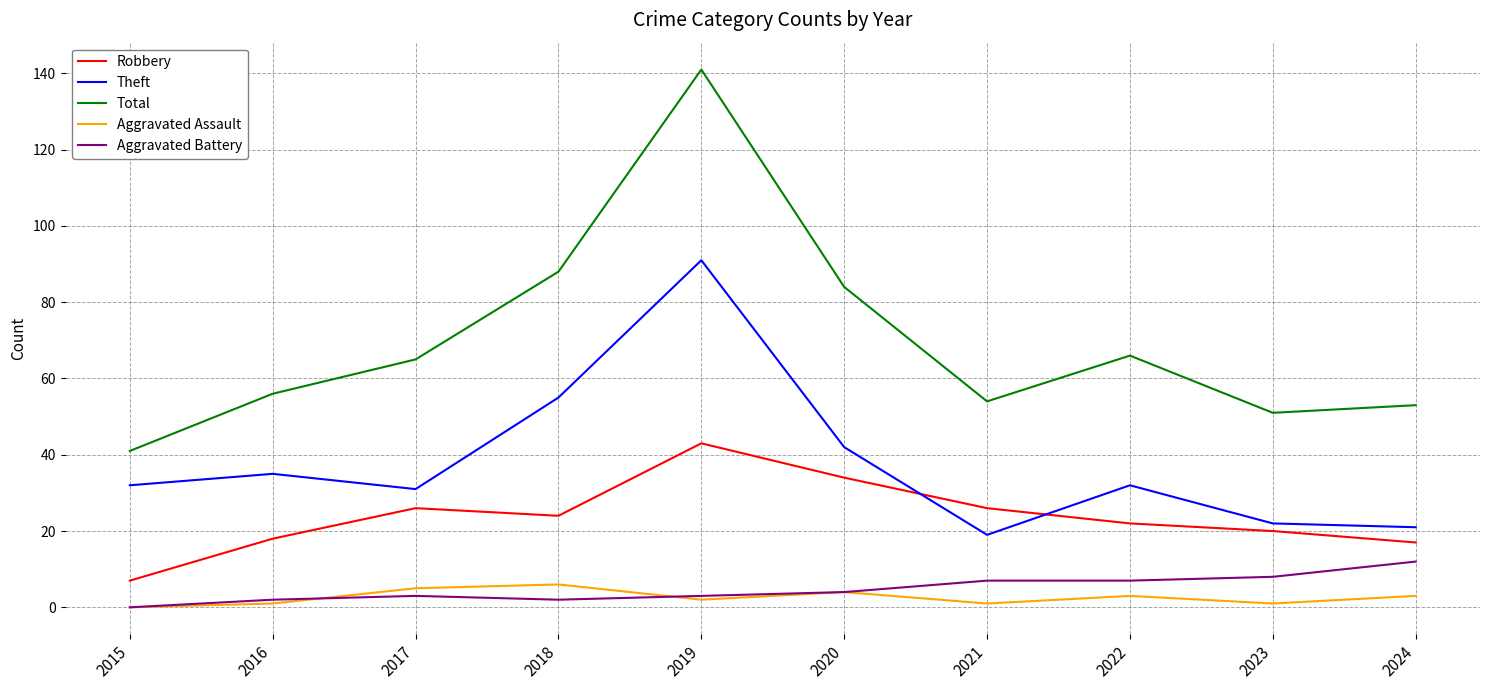

Reading right to left, extract all data points from this chart.

Robbery: 17	20	22	26	34	43	24	26	18	7
Theft: 21	22	32	19	42	91	55	31	35	32
Total: 53	51	66	54	84	141	88	65	56	41
Aggravated Assault: 3	1	3	1	4	2	6	5	1	0
Aggravated Battery: 12	8	7	7	4	3	2	3	2	0